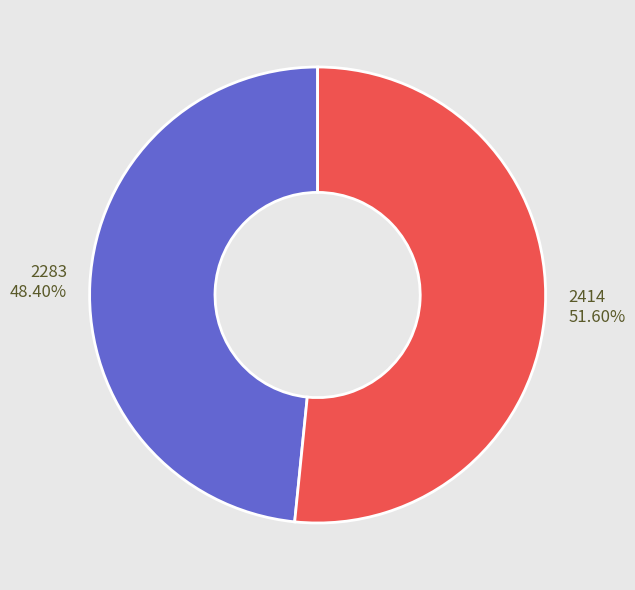

To the nearest percent, what percentage of the pie is 2283?

48%